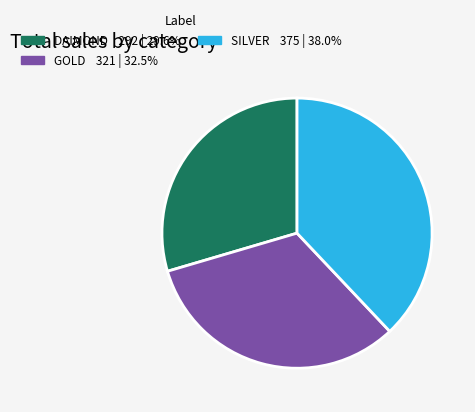

Combined, do SILVER and DAIMOND account for over 50%?

Yes